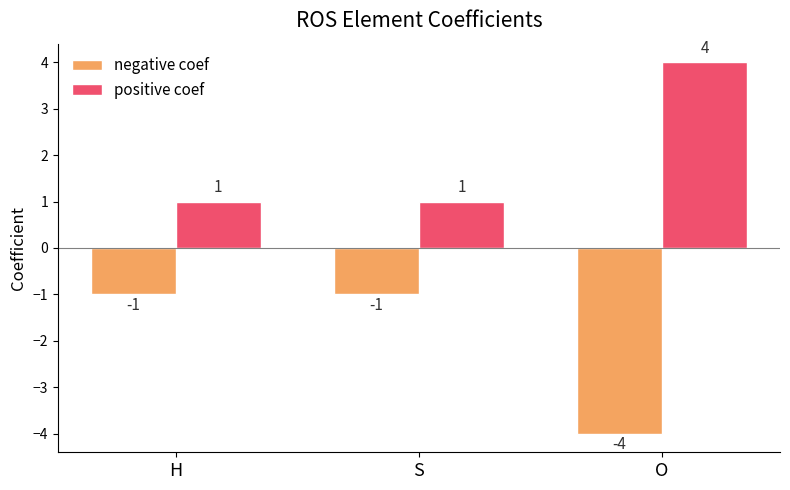

The positive coef series shows 2 at H. True or false?

False